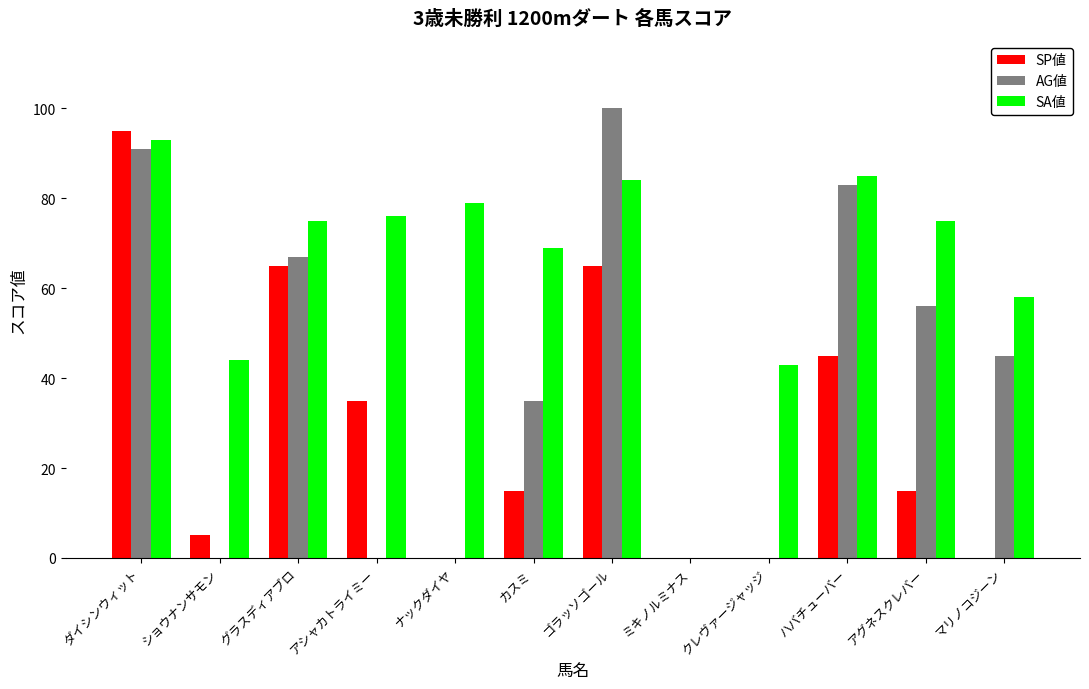

Count the number of data series in this chart.

3